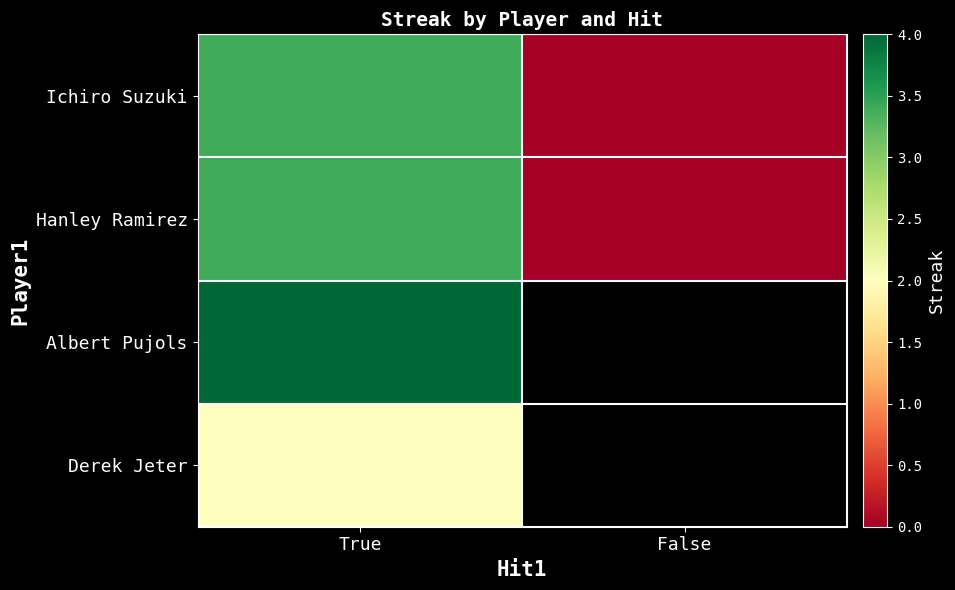

List the series in order of their peak value, highest first.

Albert Pujols, Ichiro Suzuki, Hanley Ramirez, Derek Jeter